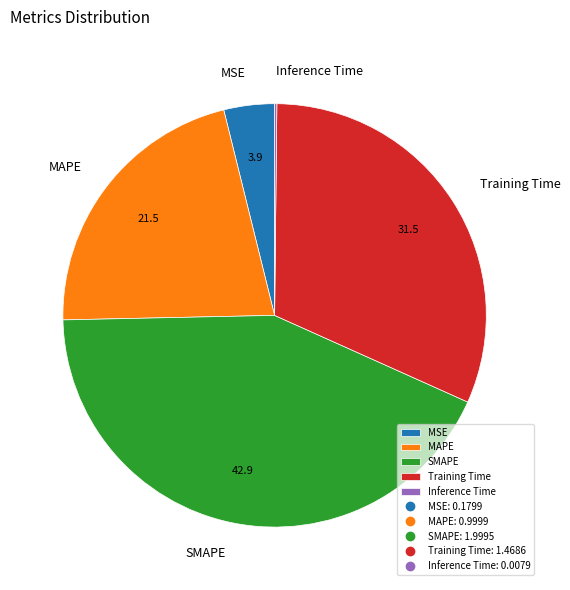

Is there a majority slice in this chart?

No